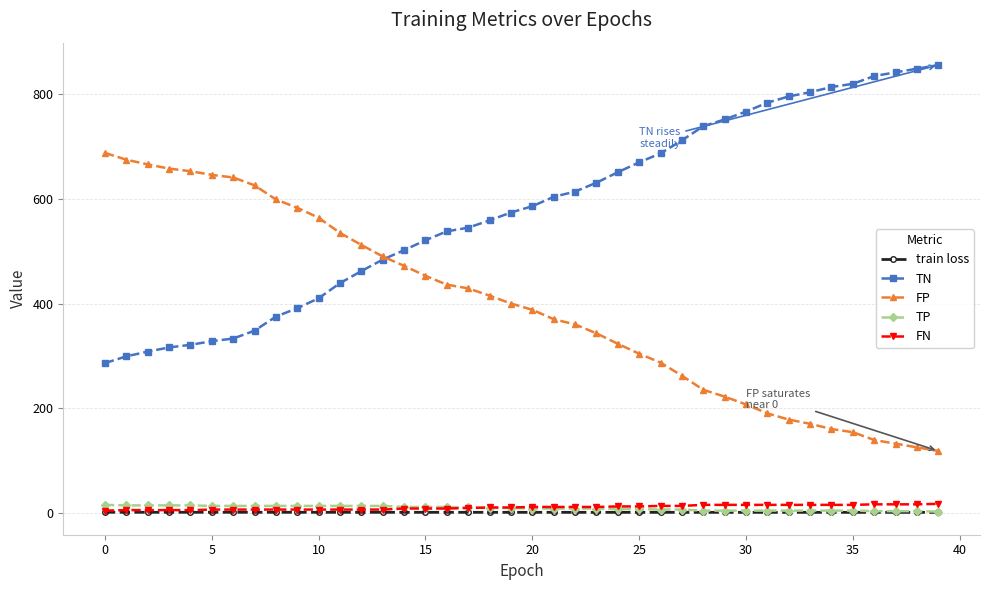

True or false: train loss and FP intersect in this chart.

False